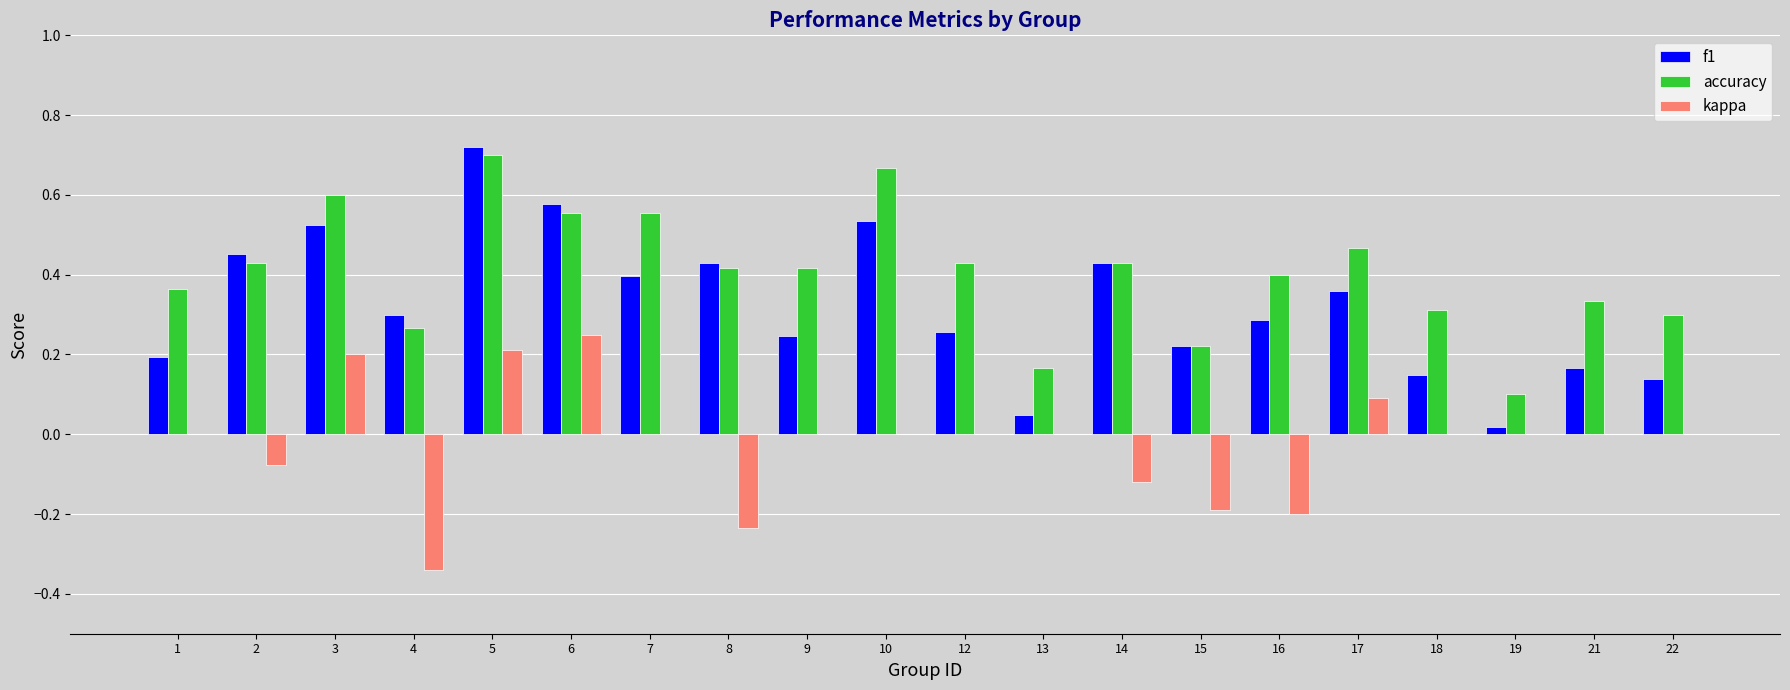

At which category does the chart reach its peak across all series?

5